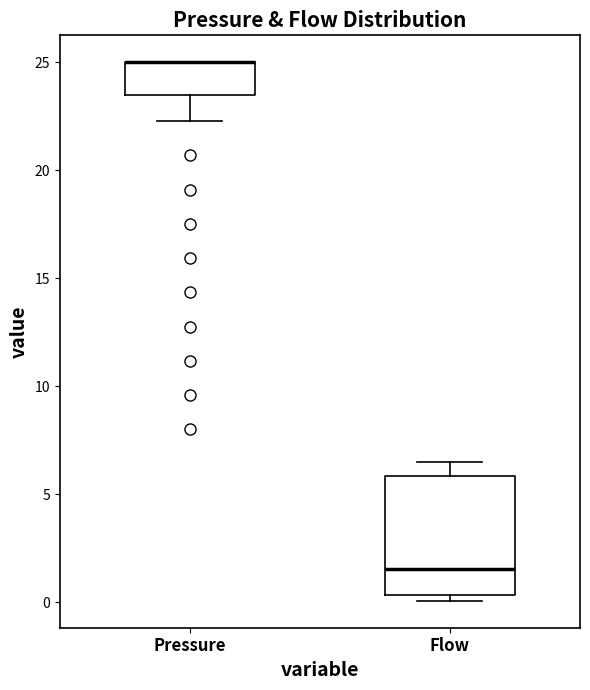

Where does the lower whisker of the box for Pressure end on the y-axis? The values are not printed on the chart, so give them approximately, as read against the axis.

22.5